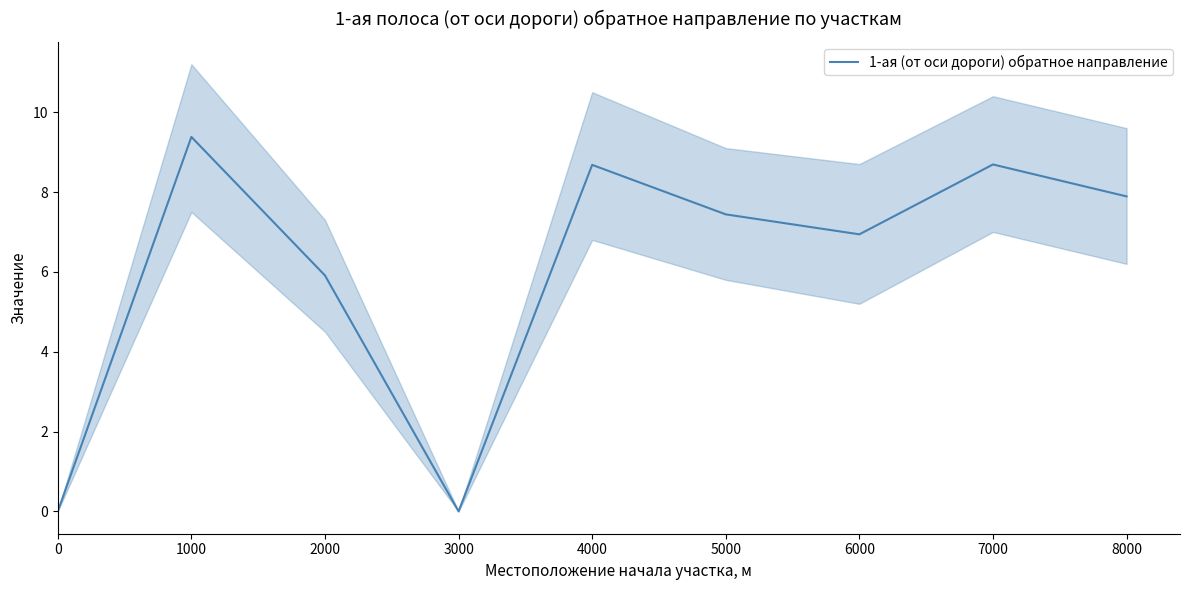

Reading right to left, transcribe all the data shown in this chart.

7.9	8.7	6.9	7.4	8.7	0.0	5.9	9.4	0.0